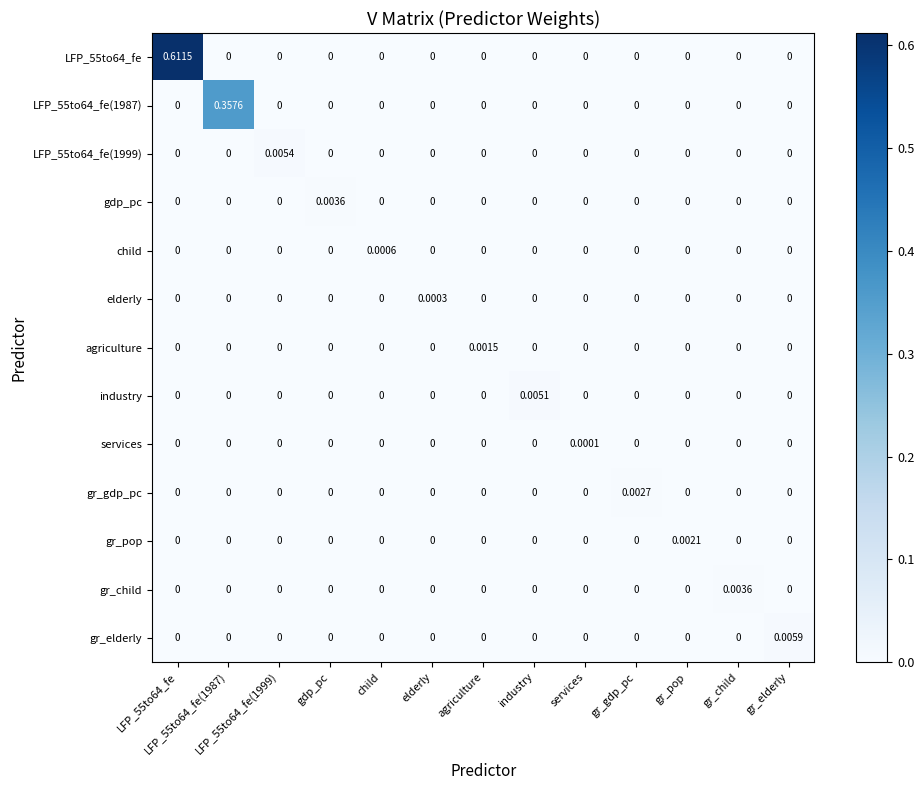

Which series has the widest spread of values?

LFP_55to64_fe